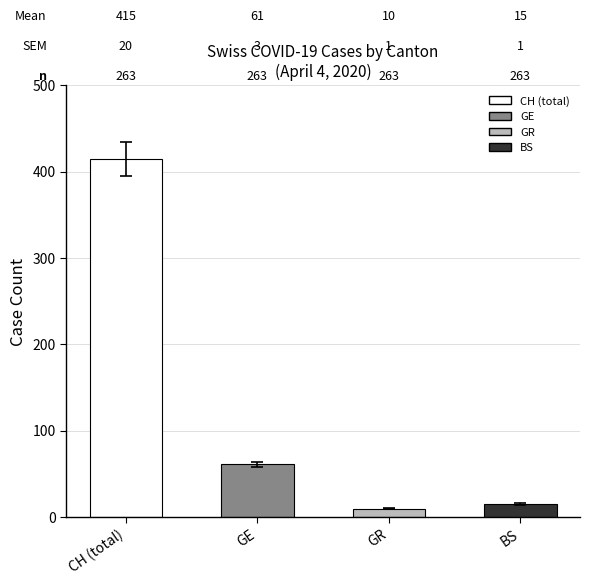

The value of GE at NW=1 is 102. True or false?

False